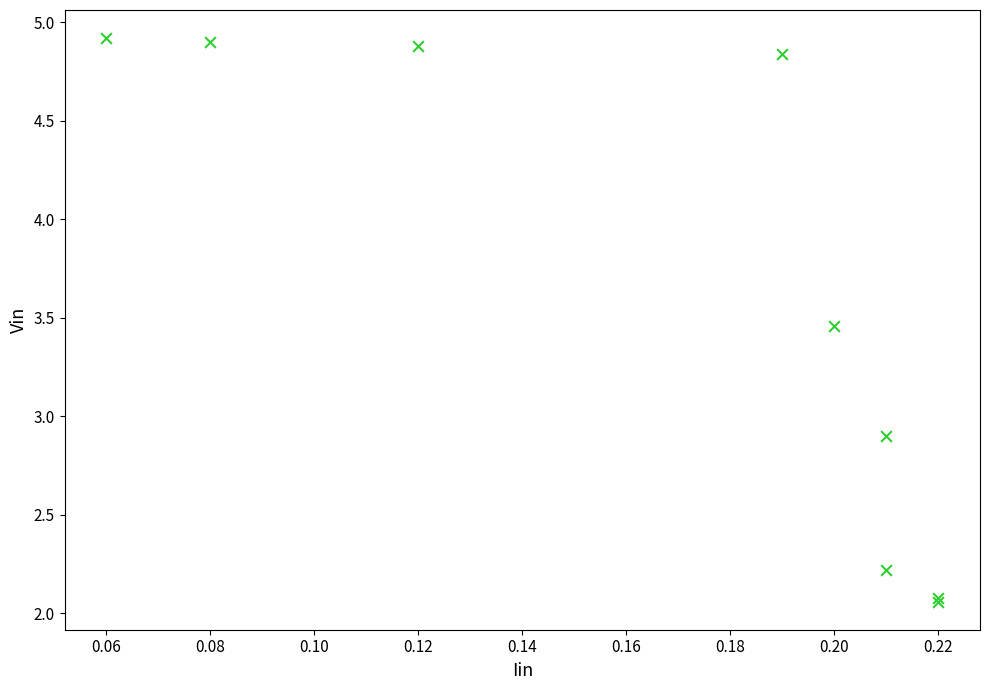

What Y value in the scatter plot is closest to 3?

2.9